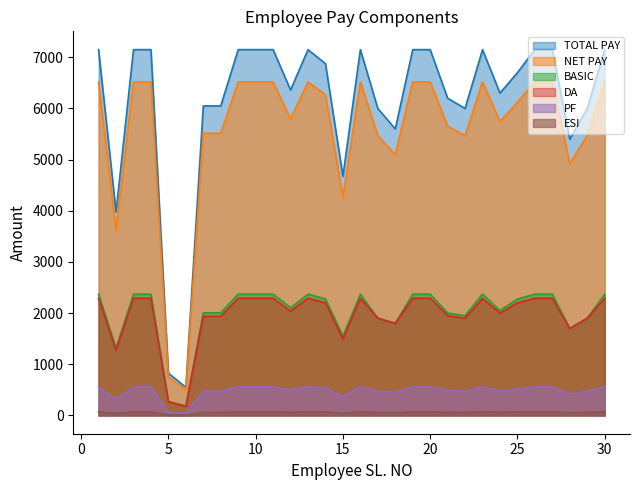

True or false: TOTAL PAY and ESI intersect in this chart.

False